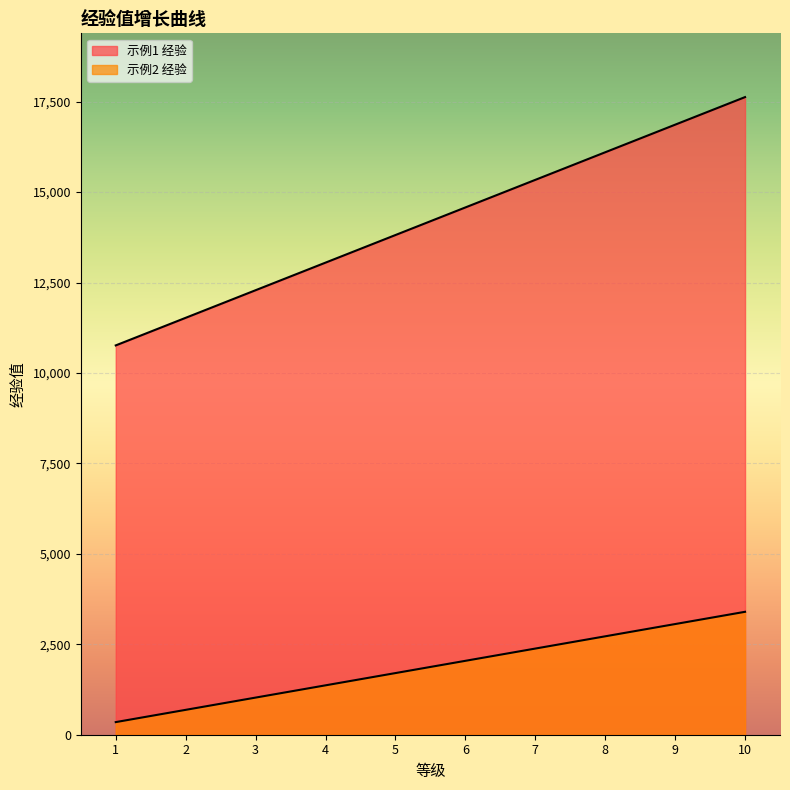

Which has a higher value, 8 or 4?

8